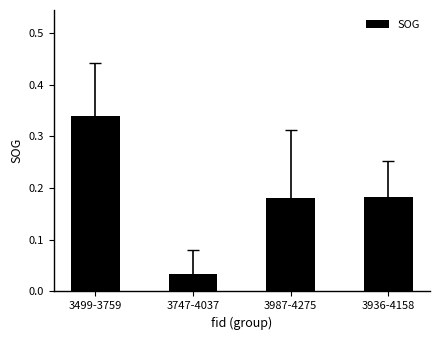

Does the chart contain stacked bars?

No